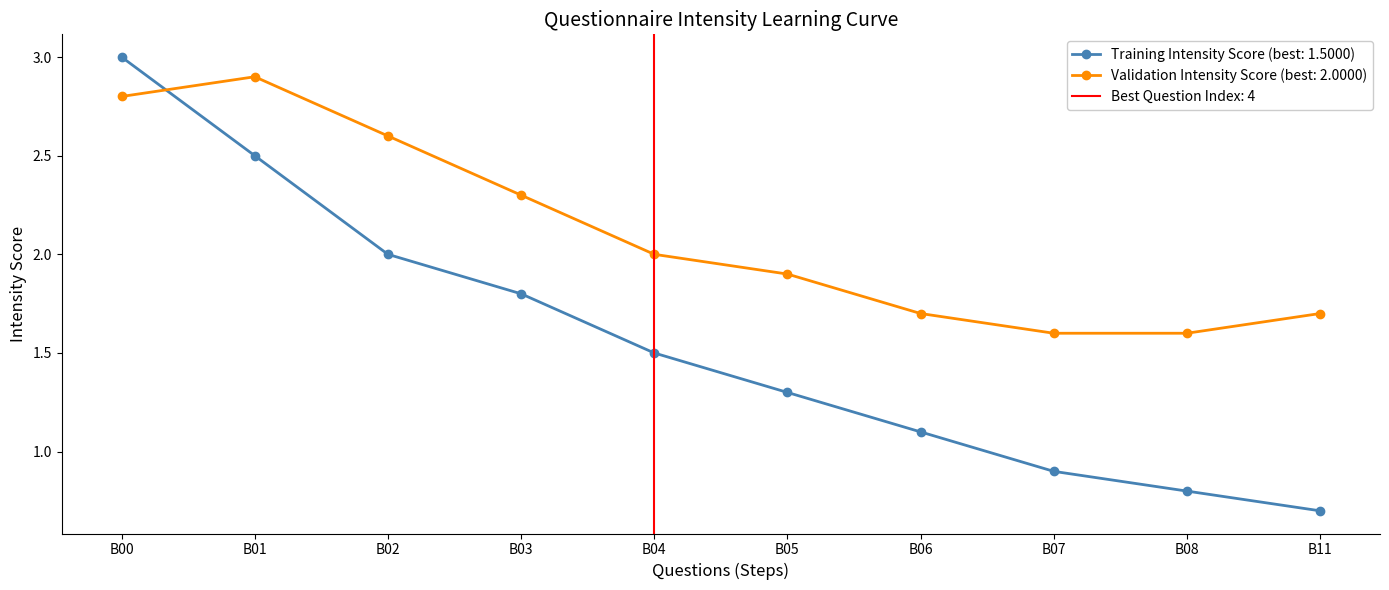

True or false: Validation Intensity Score has a value of 2.8 at B00.

True